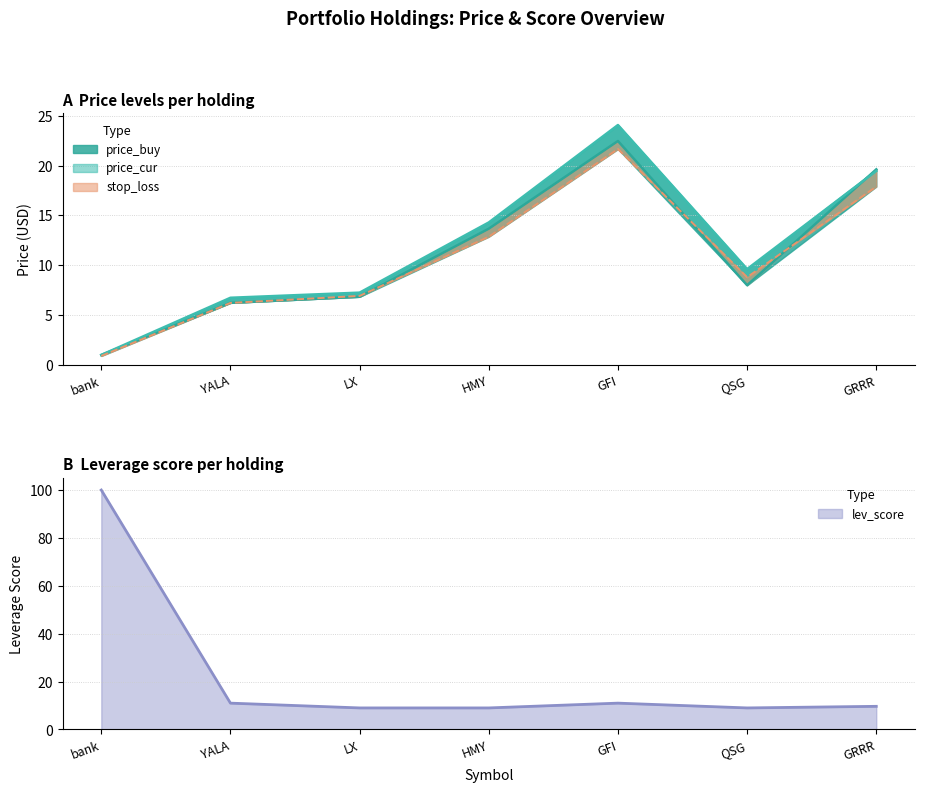

Read the price_buy value at LX.

6.8